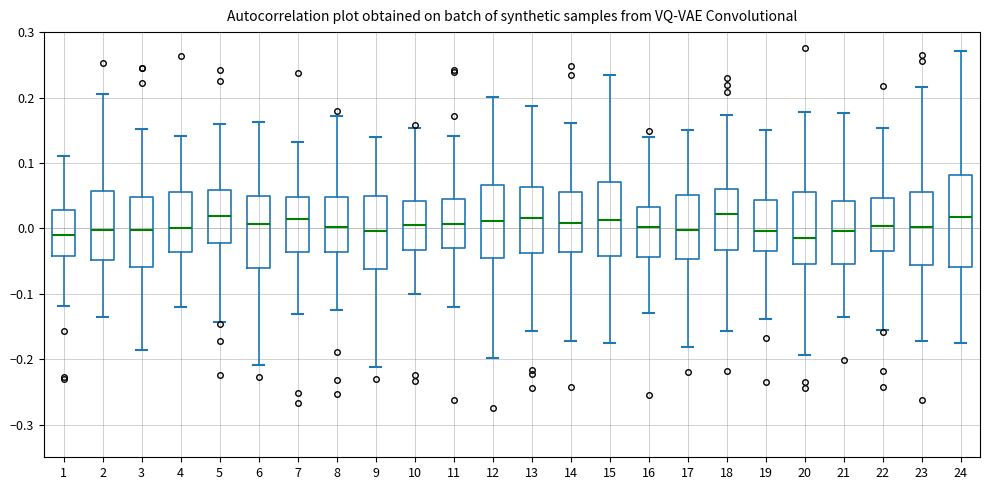

Which box is the tallest, from its lower edge to its upper edge?

24